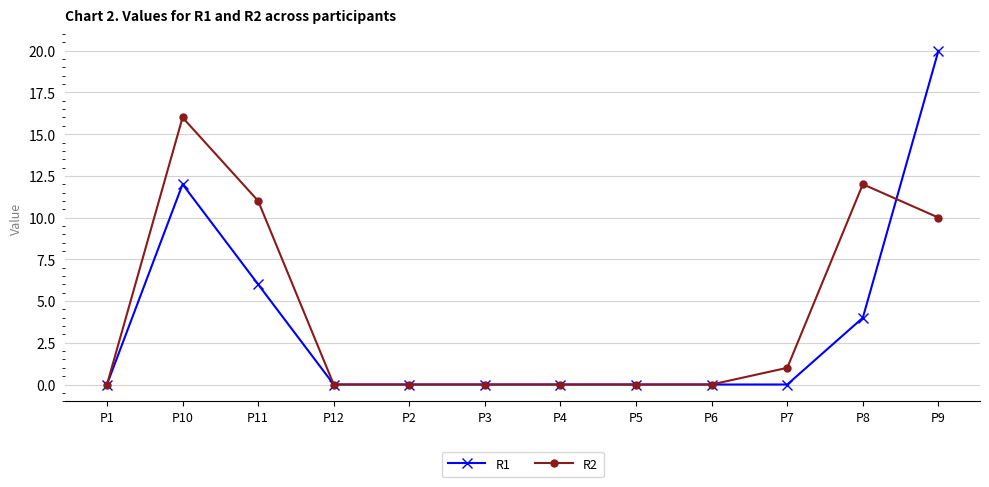

List the series in order of their peak value, highest first.

R1, R2